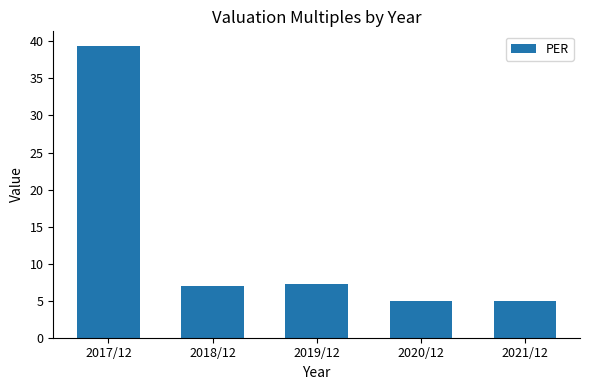

At which category does the chart reach its peak across all series?

2017/12